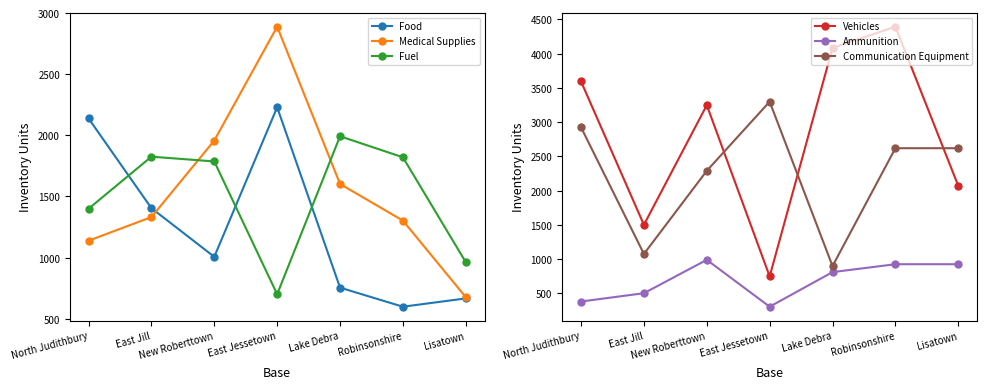

What is the difference between the second highest and minimum values in the Medical Supplies series?

1281